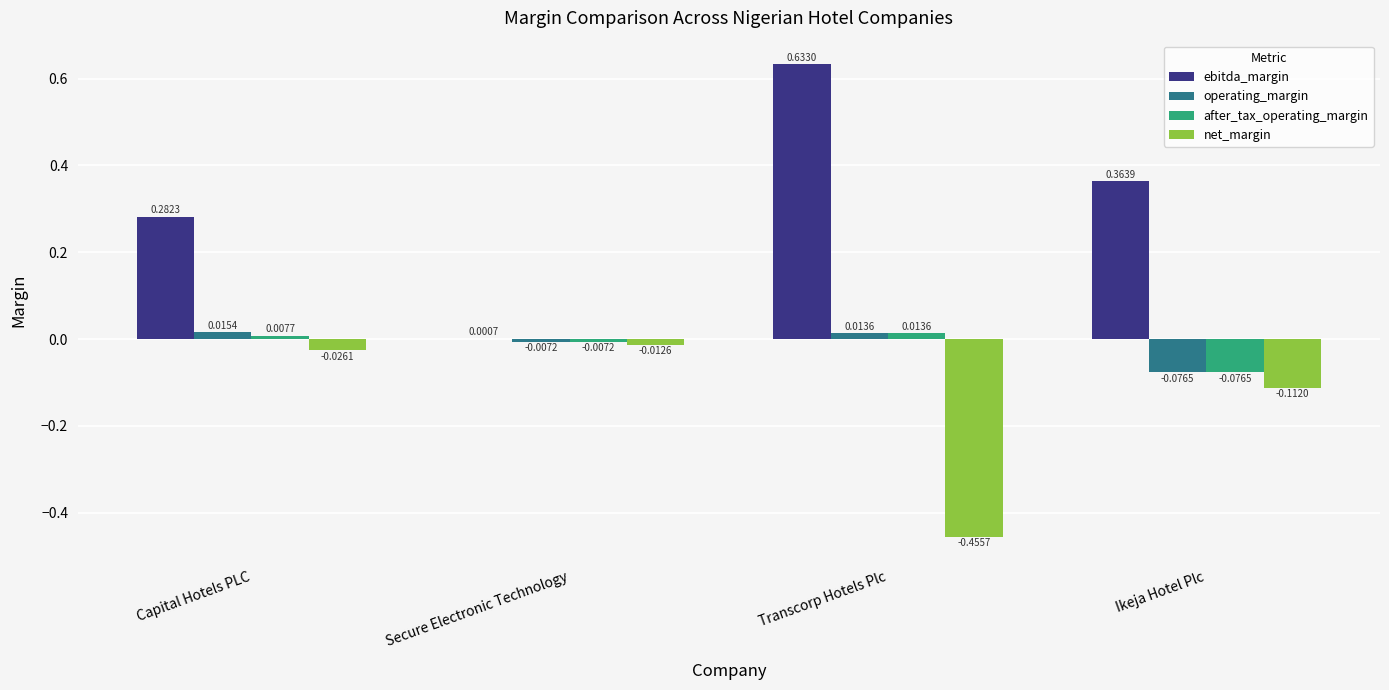

Between Secure Electronic Technology and Transcorp Hotels Plc, which series saw the biggest shift?

ebitda_margin